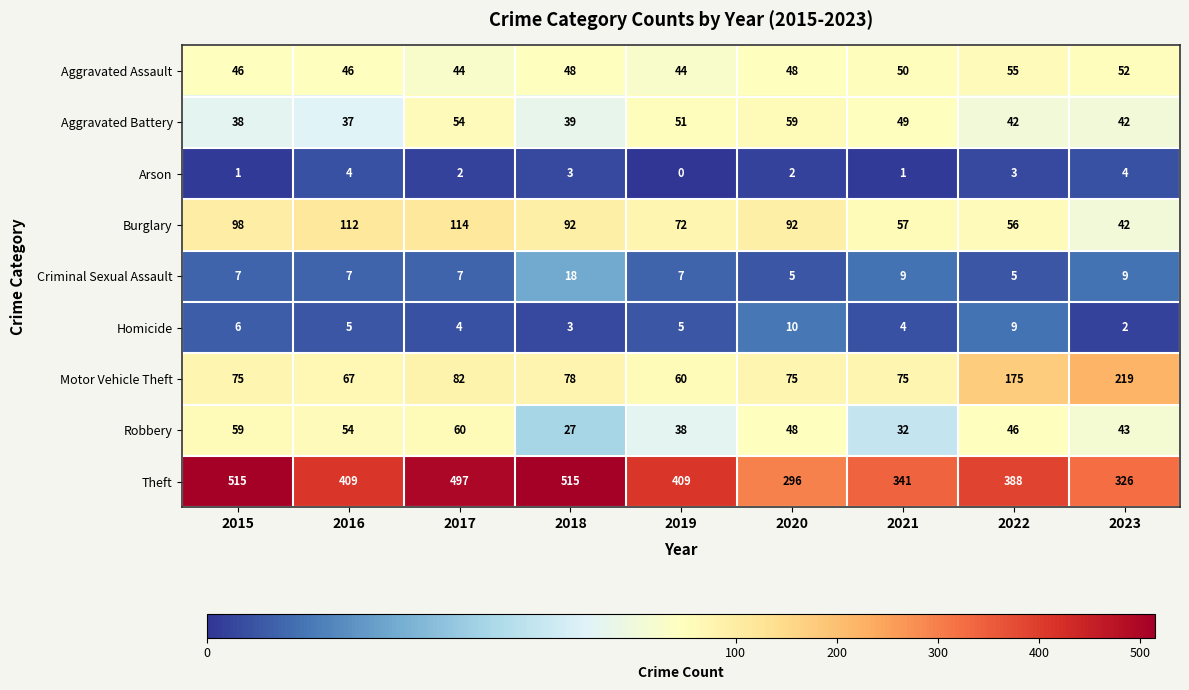

At how many categories does at least one series exceed 372?

6